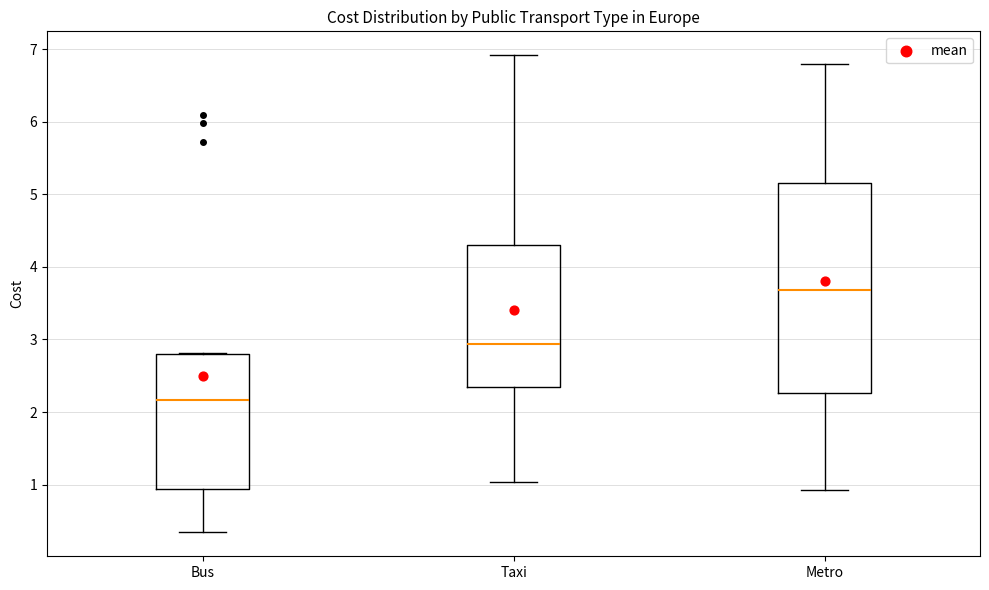

Which box's median line is the highest?

Metro